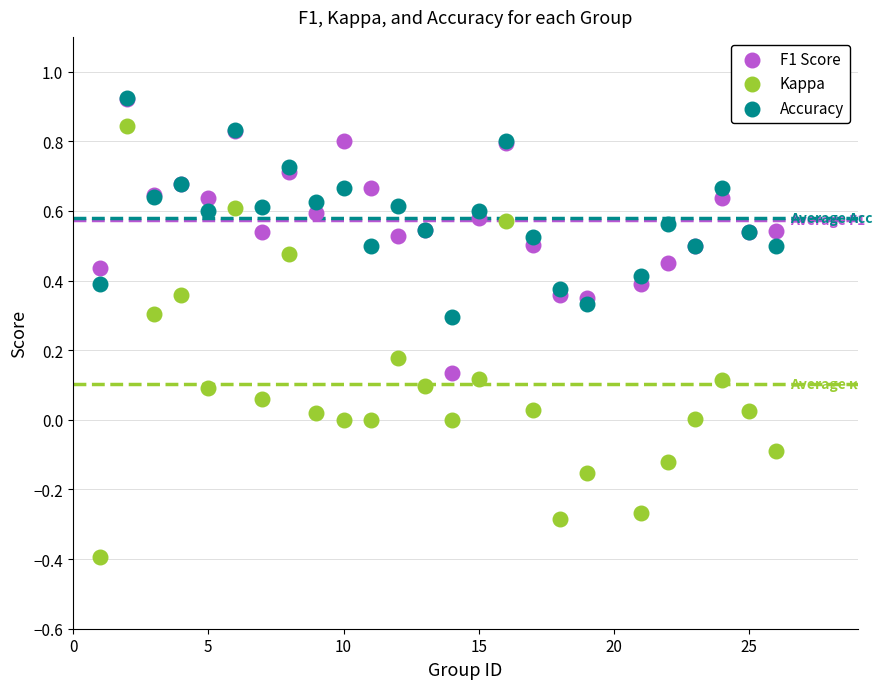

What are all the series names shown in the legend?

F1 Score, Kappa, Accuracy